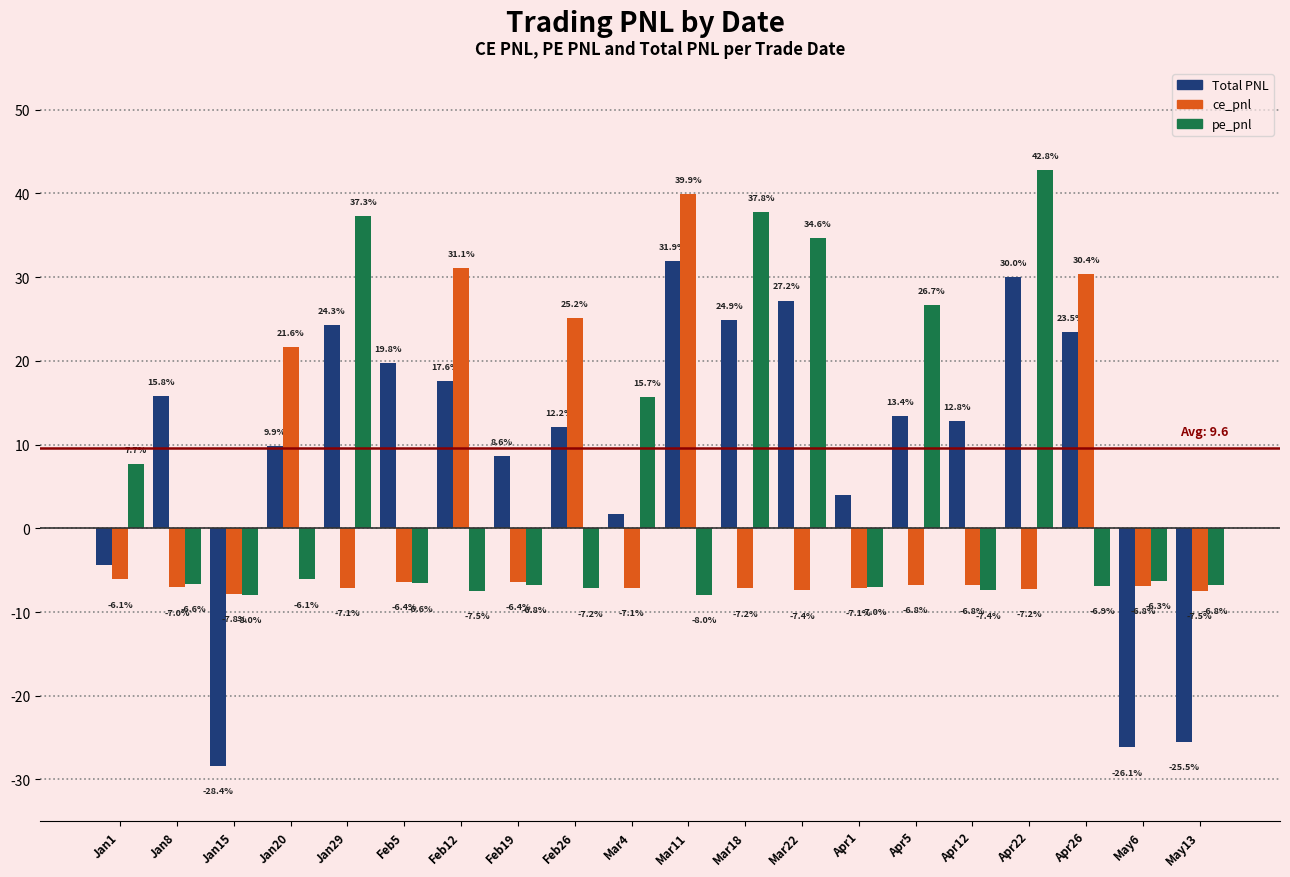

List the series in order of their peak value, lowest first.

Total PNL, ce_pnl, pe_pnl